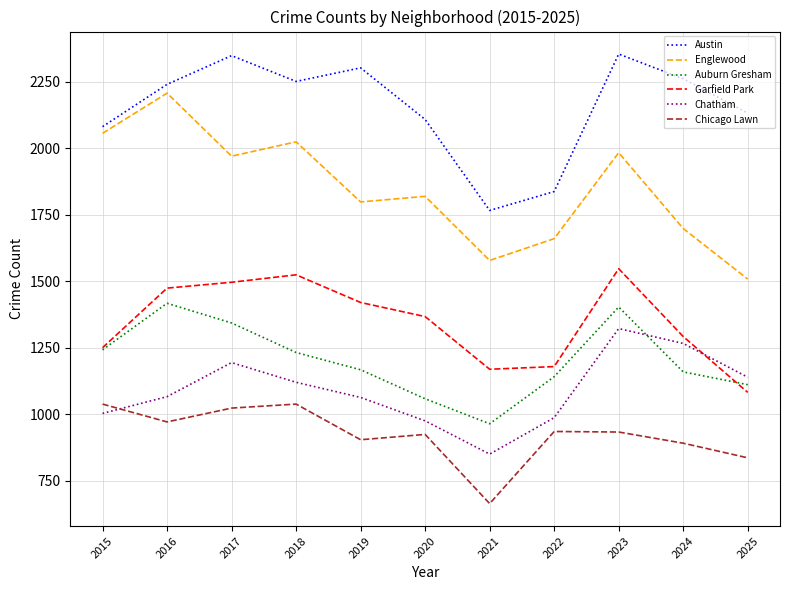

What is the difference between the second highest and second lowest values in the Chatham series?

291